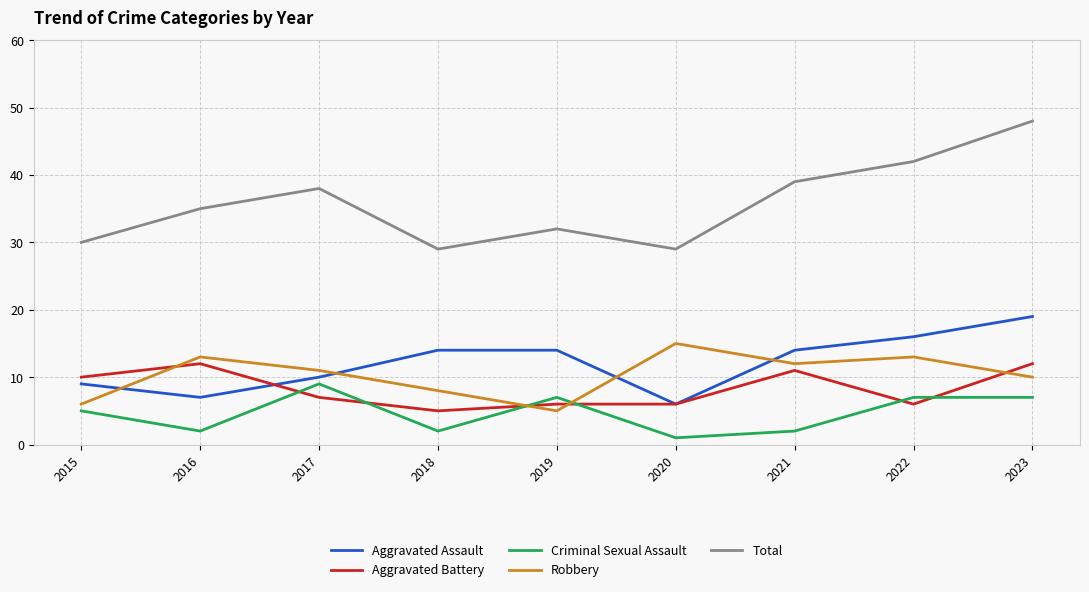

Reading left to right, what are all the values shown in this chart?

Aggravated Assault: 9	7	10	14	14	6	14	16	19
Aggravated Battery: 10	12	7	5	6	6	11	6	12
Criminal Sexual Assault: 5	2	9	2	7	1	2	7	7
Robbery: 6	13	11	8	5	15	12	13	10
Total: 30	35	38	29	32	29	39	42	48